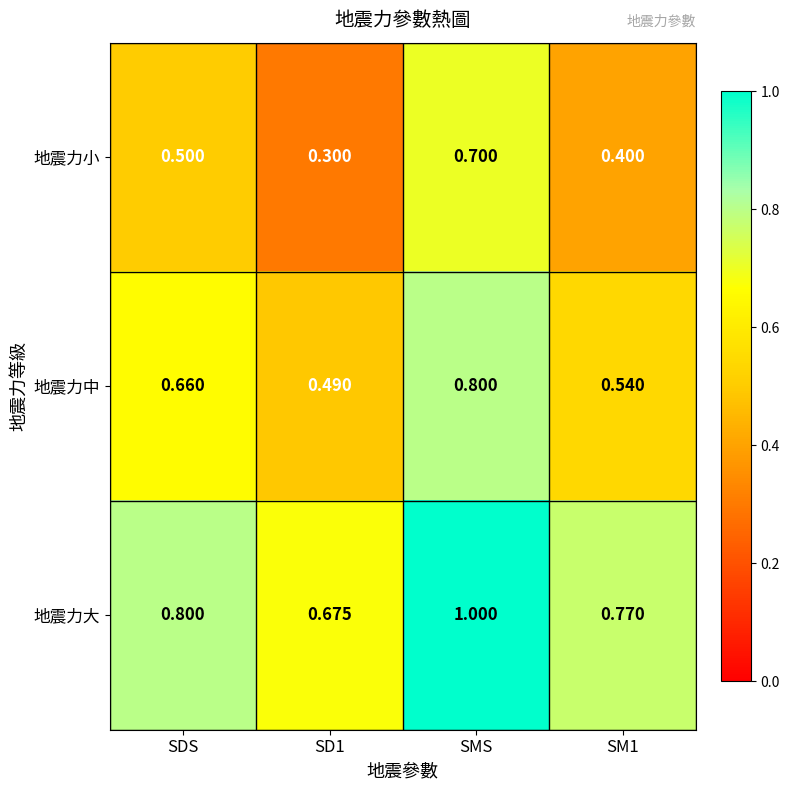

Is the value of 地震力中 at SD1 greater than the value of 地震力大 at SD1?

No